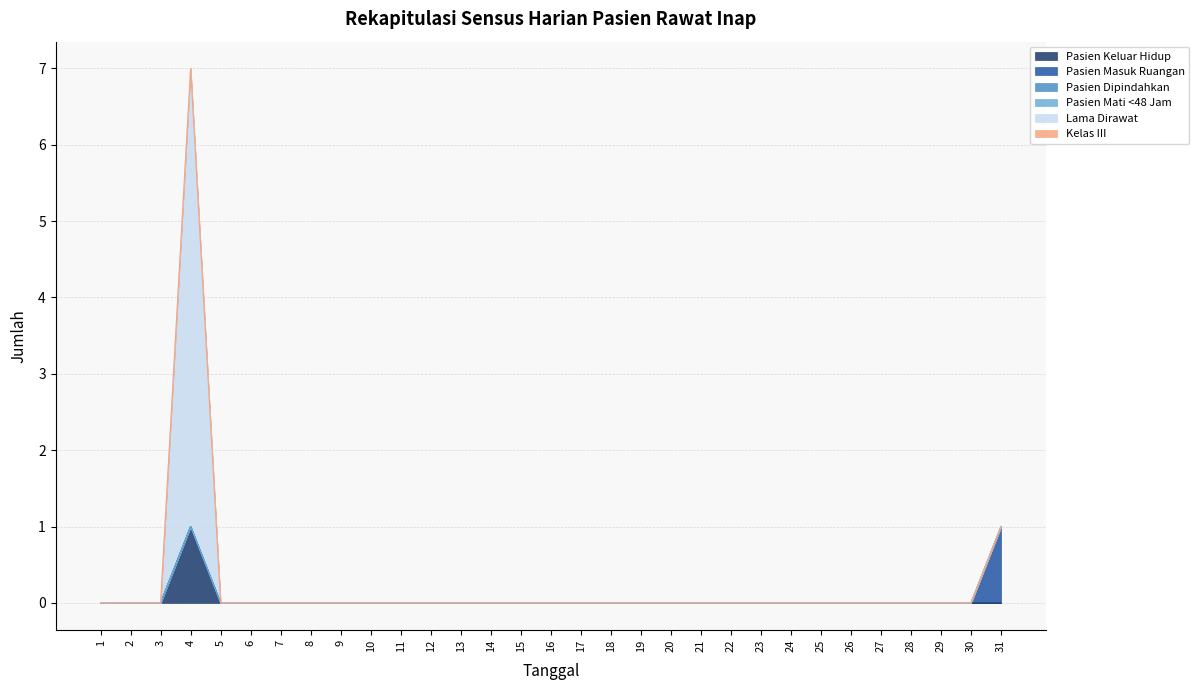

True or false: Pasien Keluar Hidup and Kelas III intersect in this chart.

False